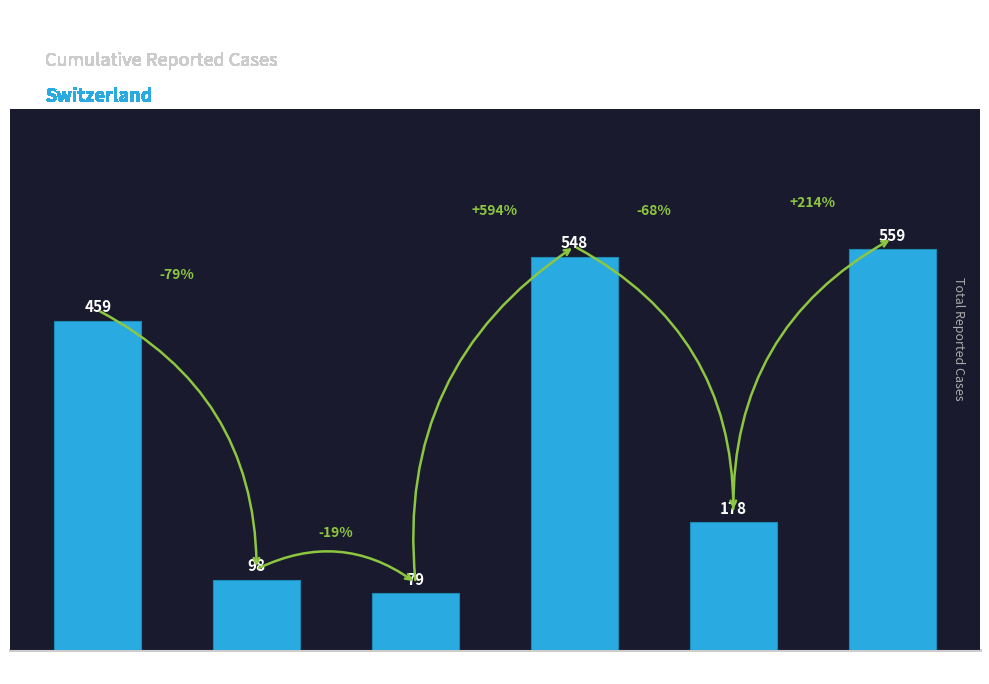

What is the sum of all values?

1921